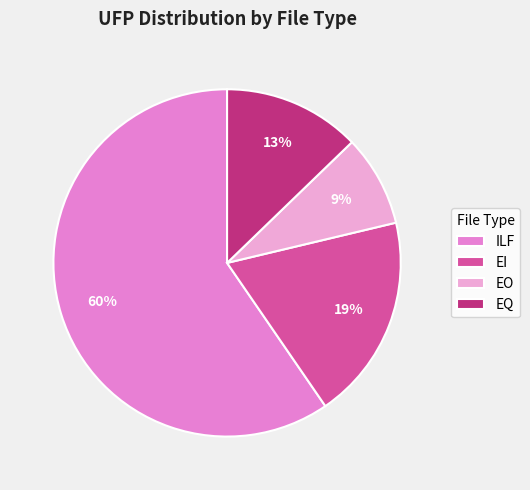

To the nearest percent, what portion does EQ represent?

13%